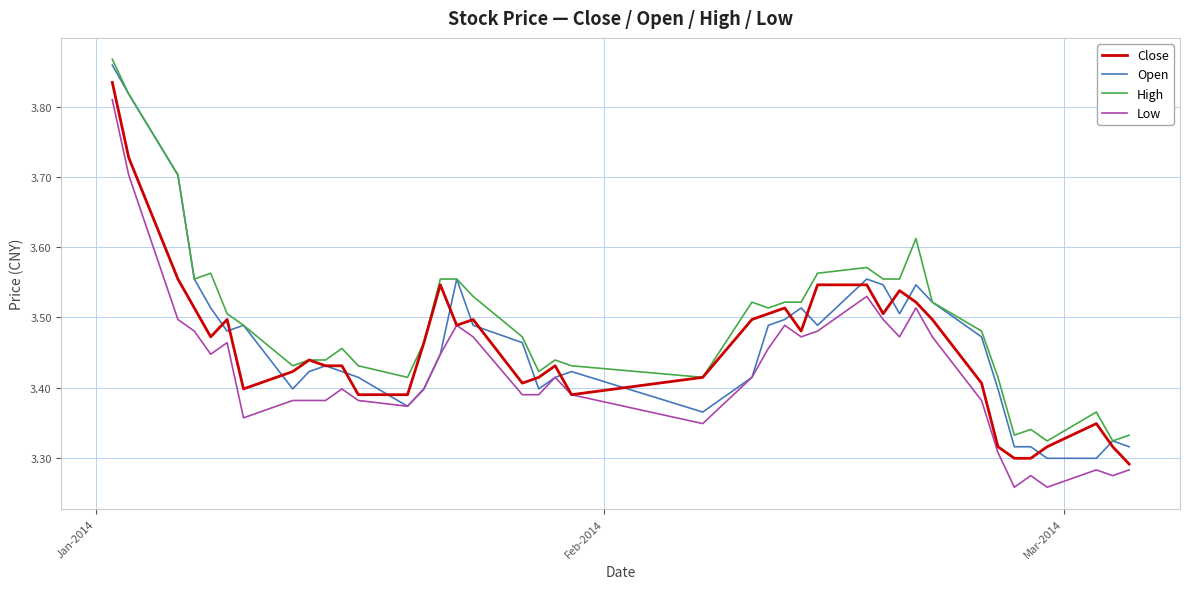

Is this an area chart (filled region under the line)?

No